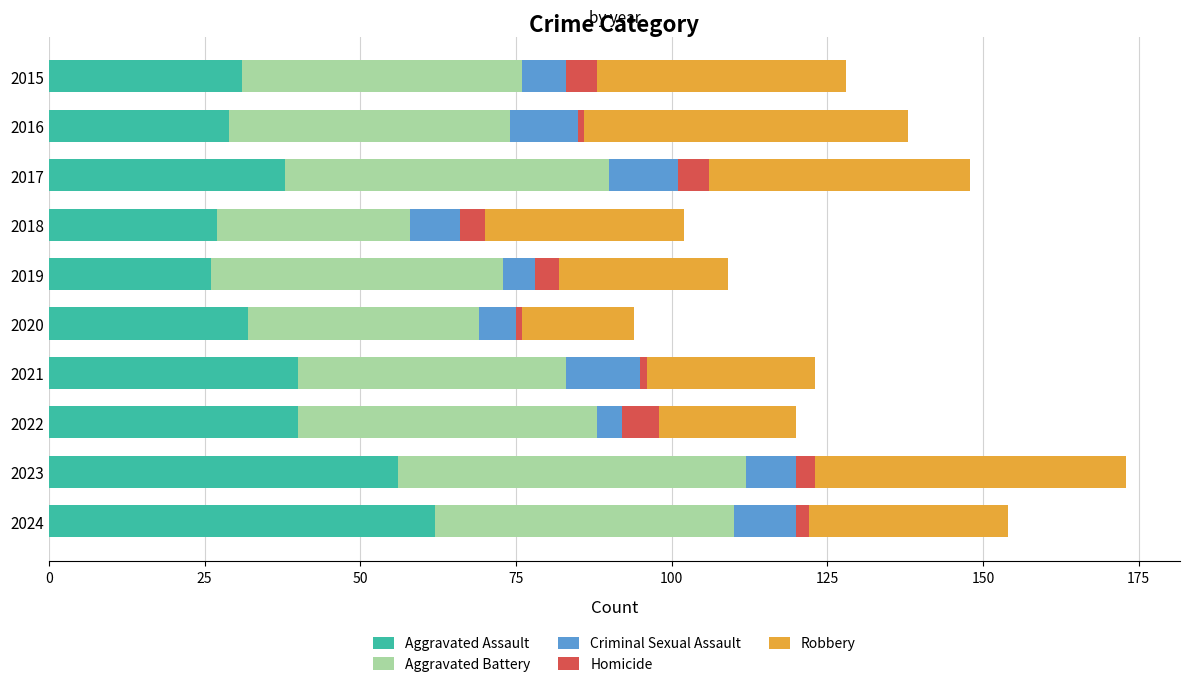

At which category is the sum across all series the highest?

2023